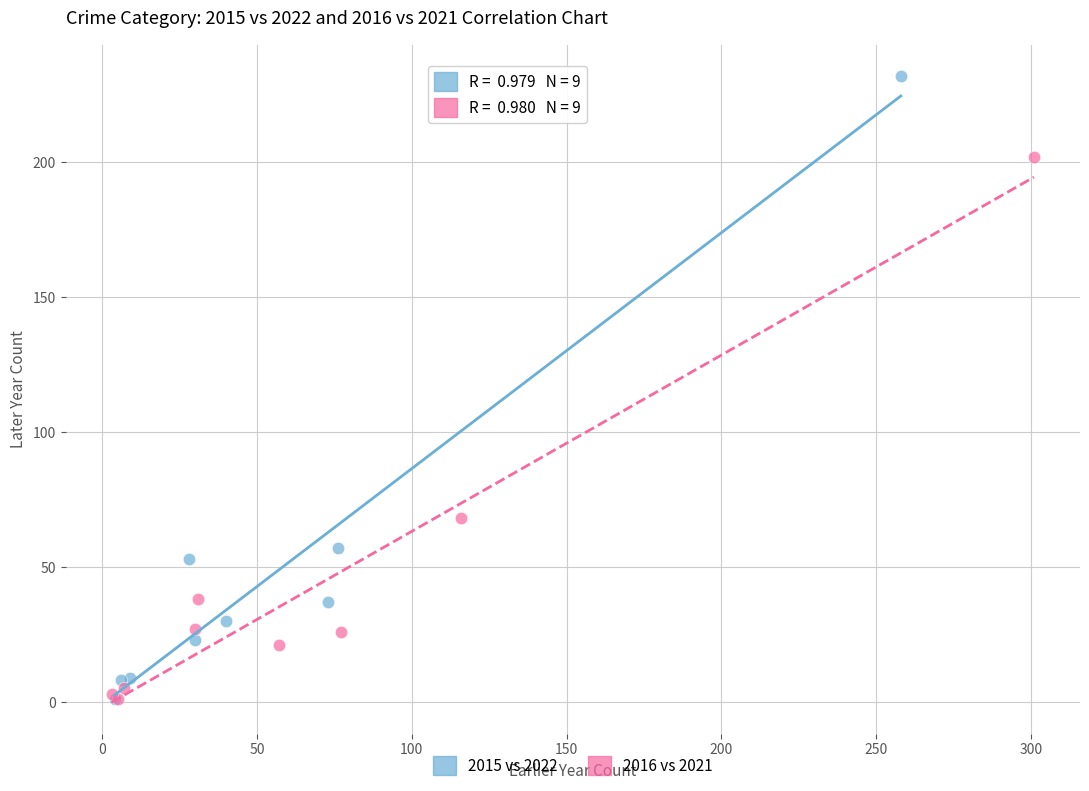

Which series has the largest Y range (max minus min)?

2015 vs 2022